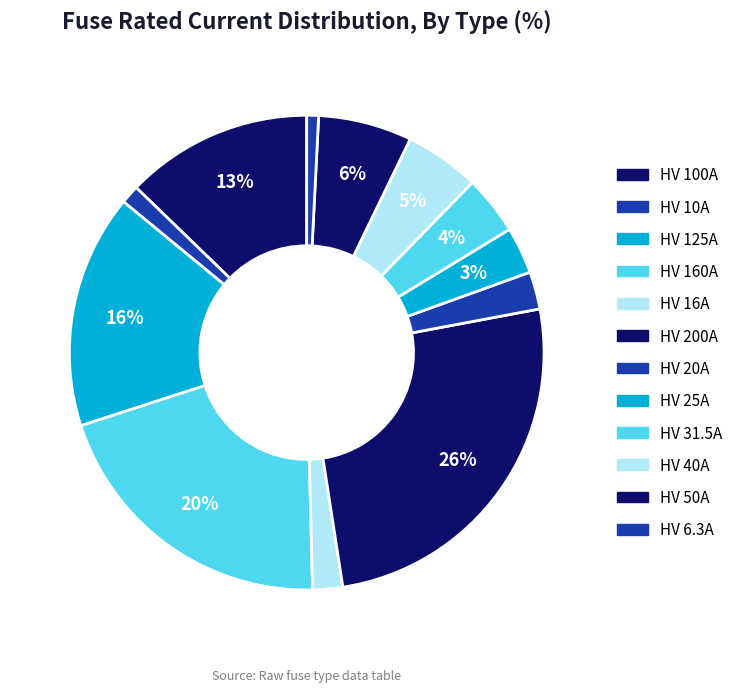

Approximately how many times larger is the value at HV 125A compared to HV 160A?

0.8